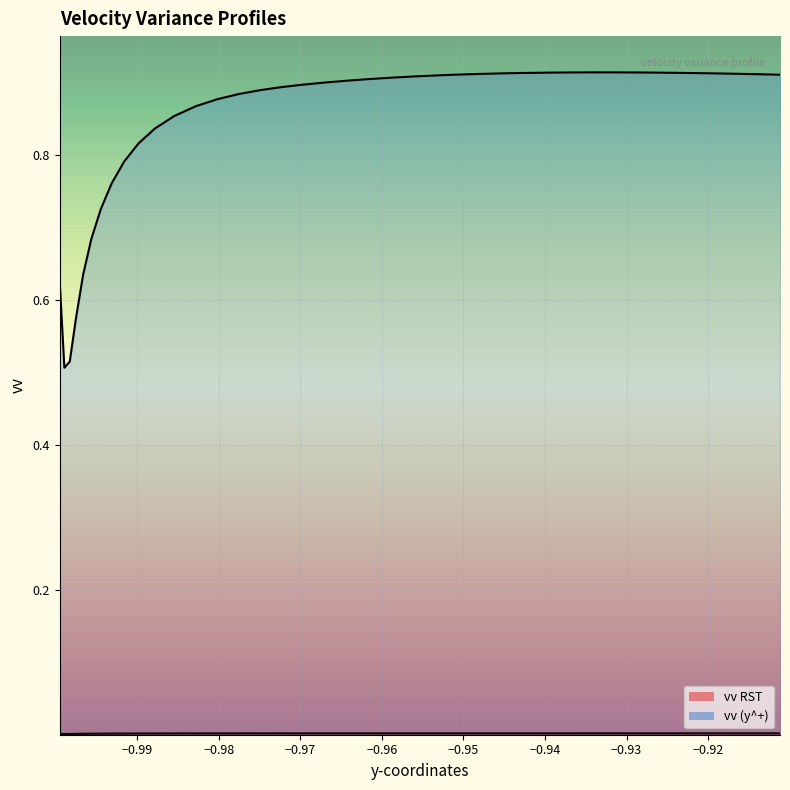

Reading left to right, what are all the values shown in this chart?

vv RST: 0.0	0.0	0.0	0.0	0.0	0.0	0.0	0.0	0.0	0.0	0.0	0.0	0.0	0.0	0.0	0.0	0.0	0.0	0.0	0.0	0.0	0.0	0.0	0.0	0.0	0.0	0.0	0.0	0.0	0.0	0.0	0.0	0.0	0.0	0.0	0.0	0.0	0.0	0.0	0.0
vv (y^+): 0.6	0.5	0.5	0.6	0.6	0.7	0.7	0.8	0.8	0.8	0.8	0.9	0.9	0.9	0.9	0.9	0.9	0.9	0.9	0.9	0.9	0.9	0.9	0.9	0.9	0.9	0.9	0.9	0.9	0.9	0.9	0.9	0.9	0.9	0.9	0.9	0.9	0.9	0.9	0.9